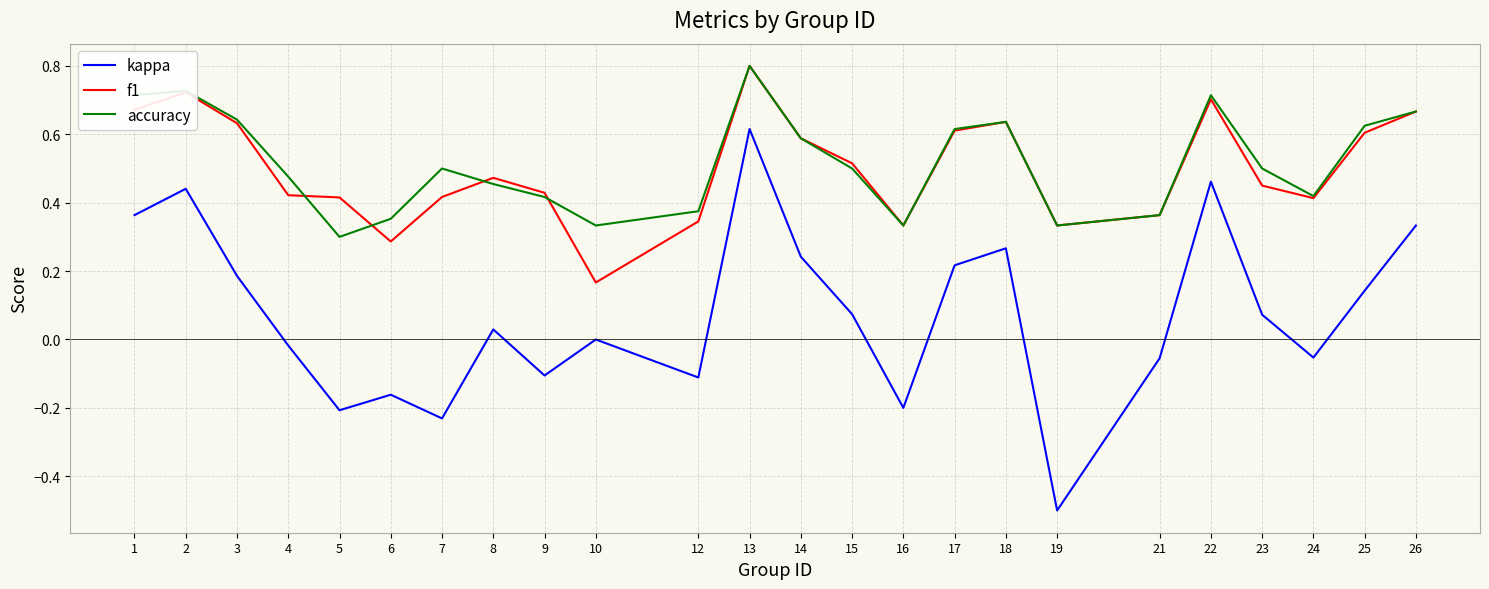

What is the total value across all series at 14?

1.4